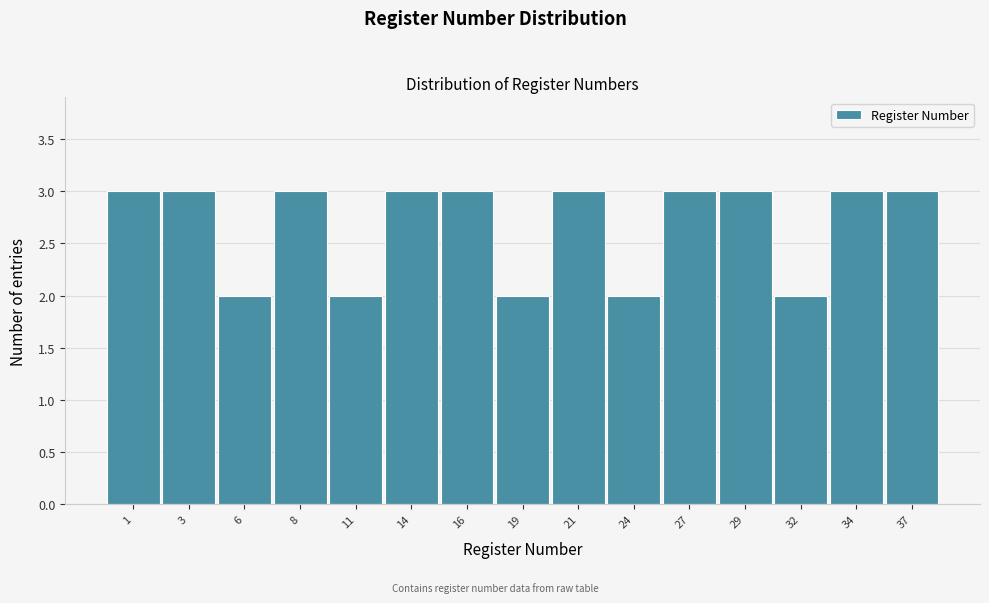

Reading left to right, list all the values displayed in this chart.

3	3	2	3	2	3	3	2	3	2	3	3	2	3	3